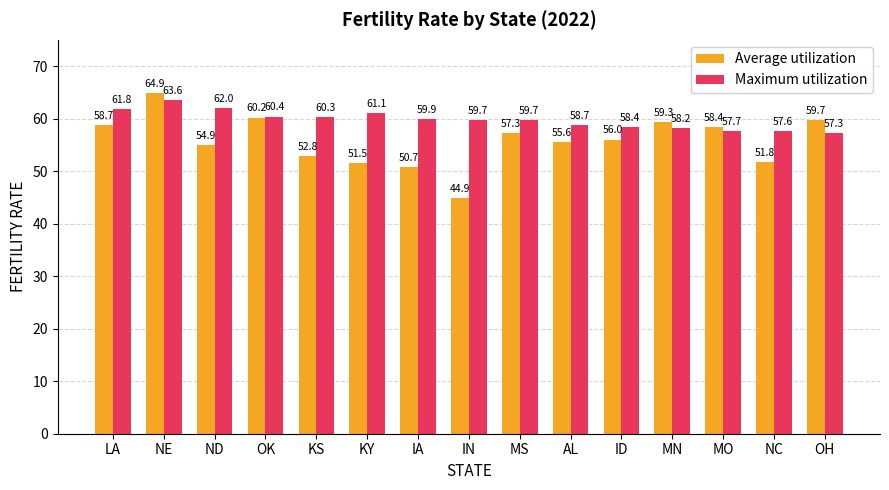

What is the value of the Maximum utilization bar at the 2nd from the left?

63.6